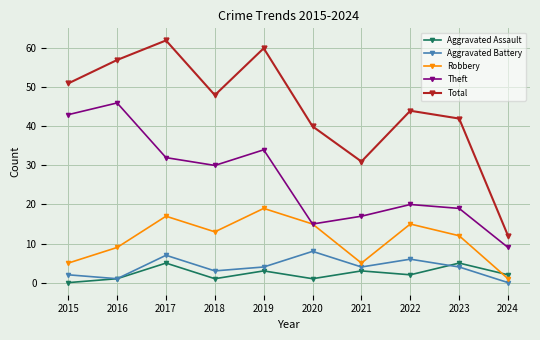

How many values in Aggravated Assault are above zero?

9